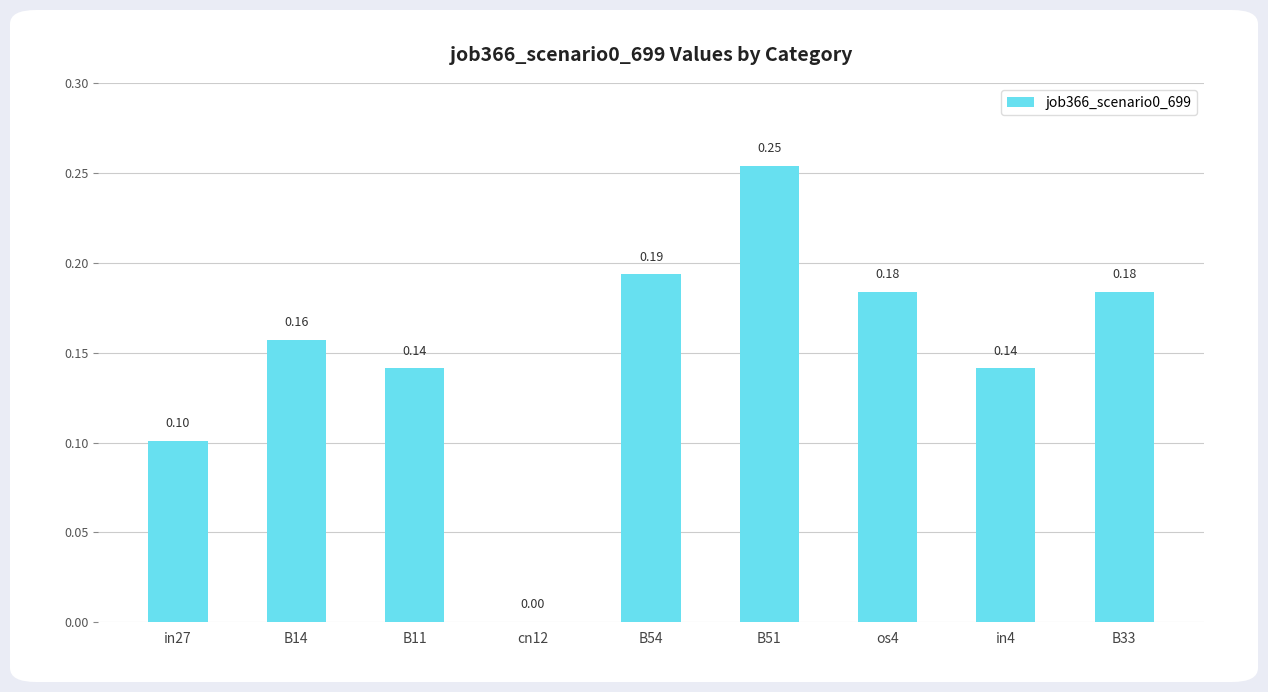

Which has a higher value, B51 or B33?

B51